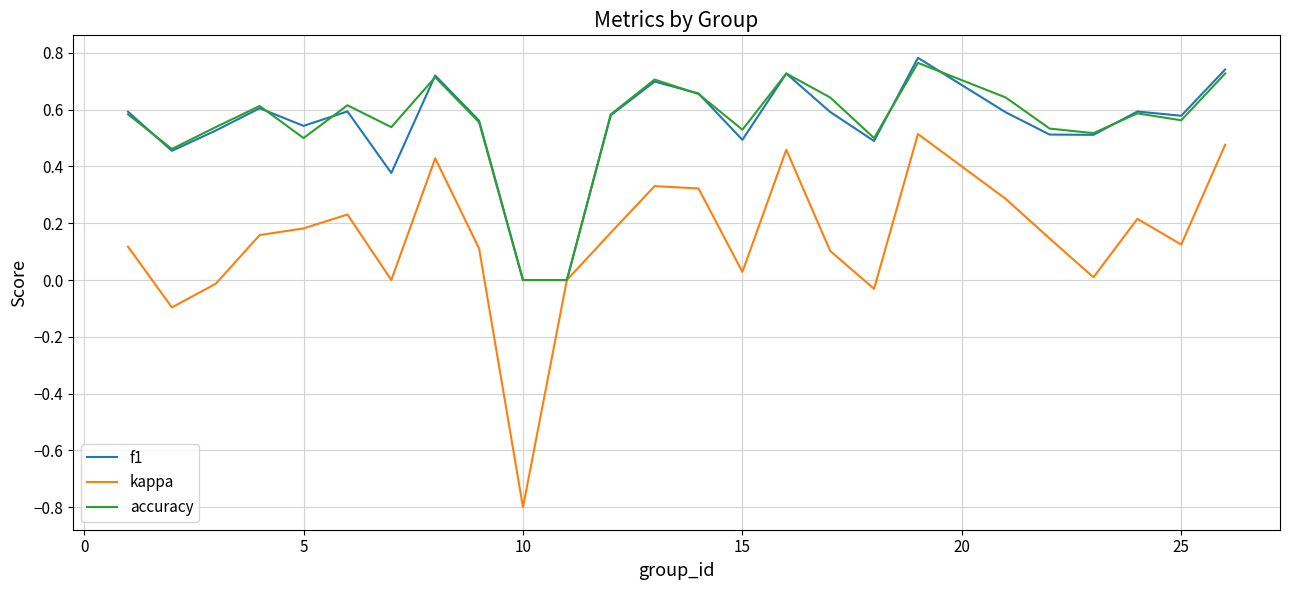

What is the minimum value shown in the chart?

-0.8